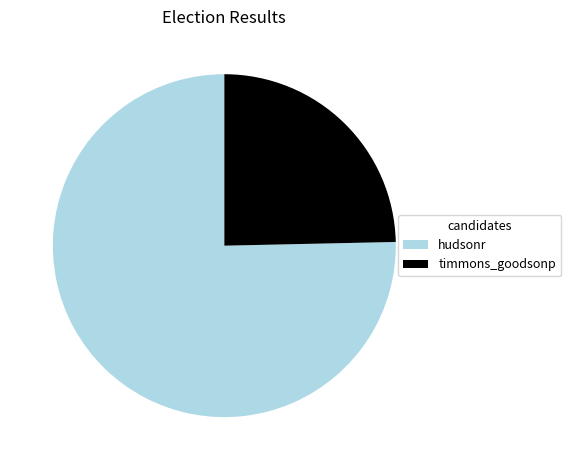

Rank the categories by value from lowest to highest.

timmons_goodsonp, hudsonr